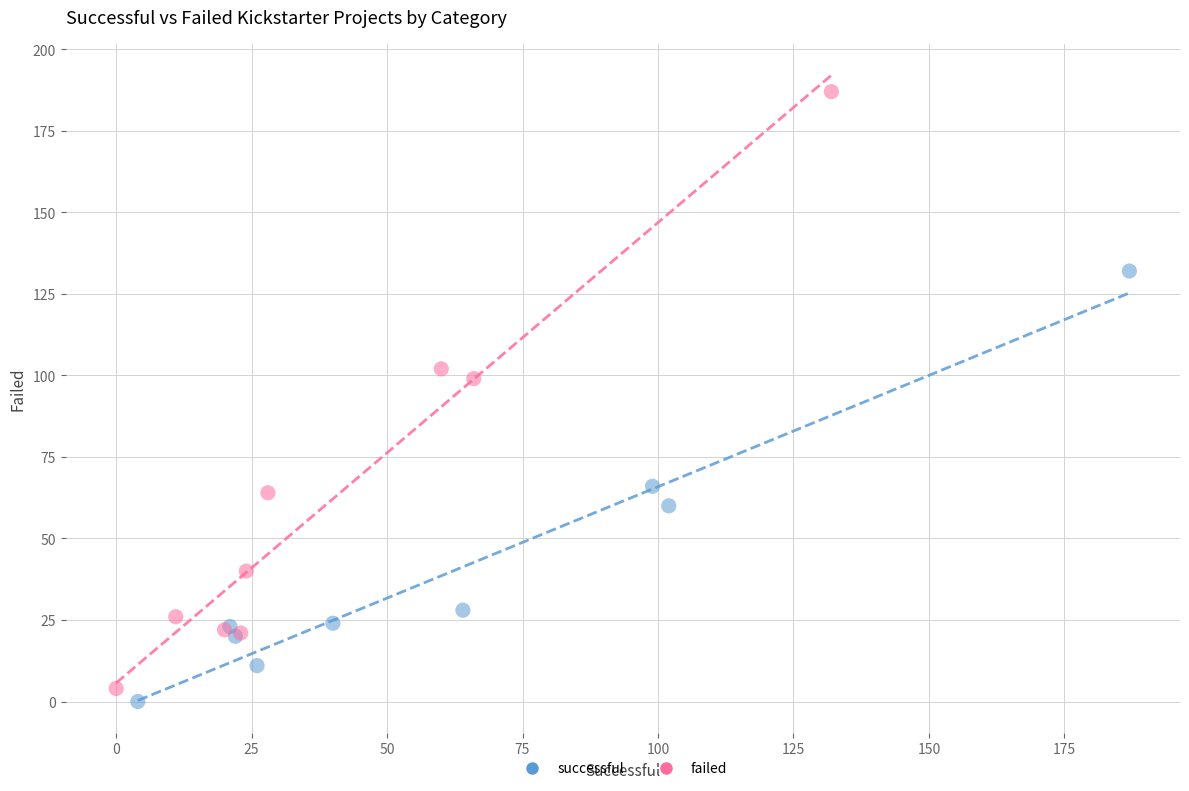

Which series has the widest spread of Y values?

failed